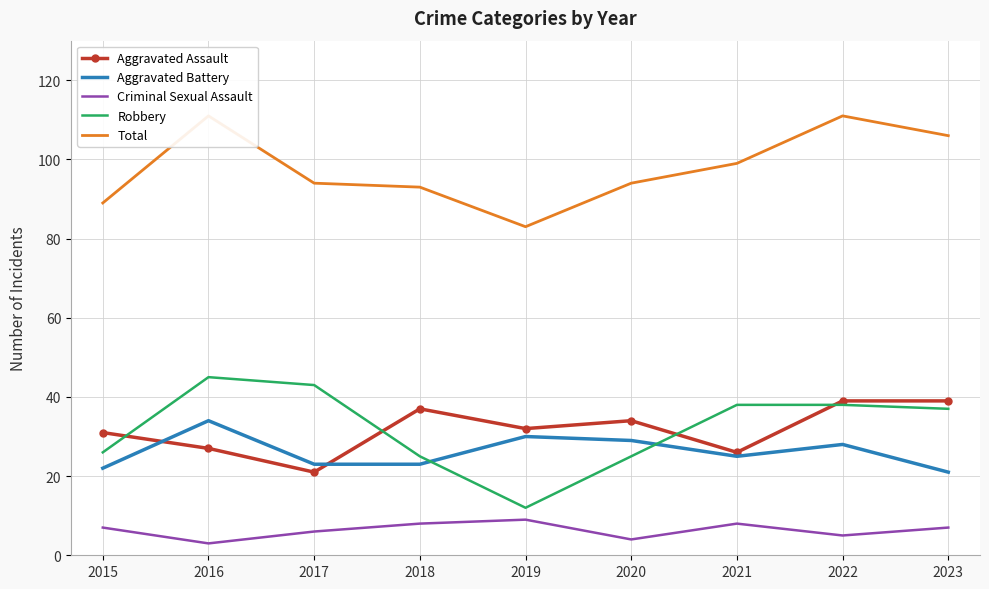

At which category does the chart reach its peak across all series?

2016